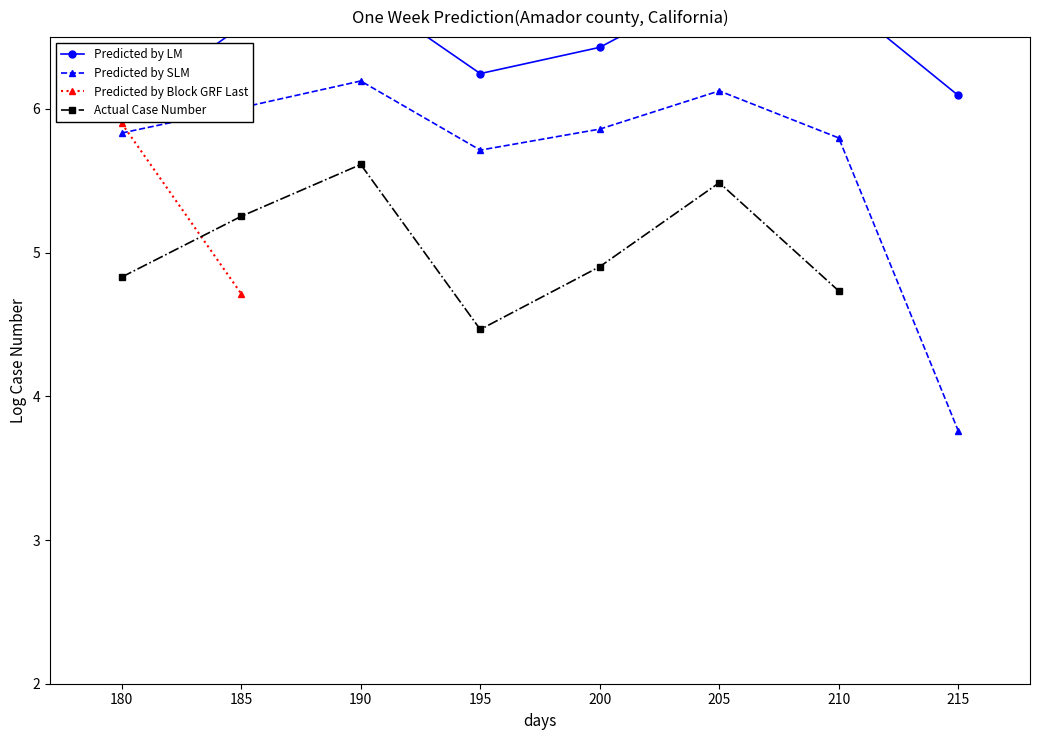

How many interior local peaks does the Predicted by LM series have?

2